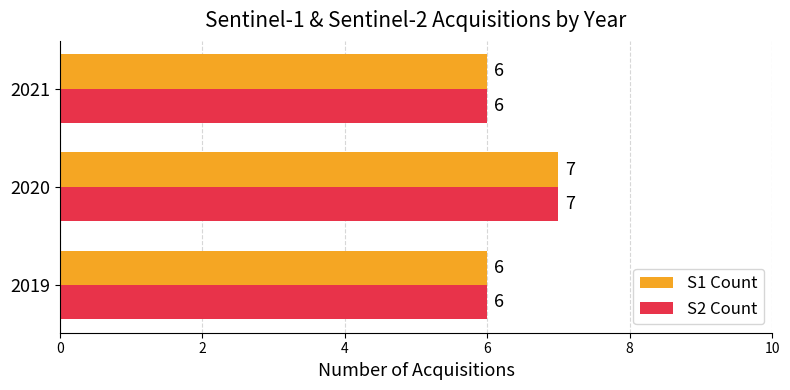

What is the sum of all S2 Count values?

19